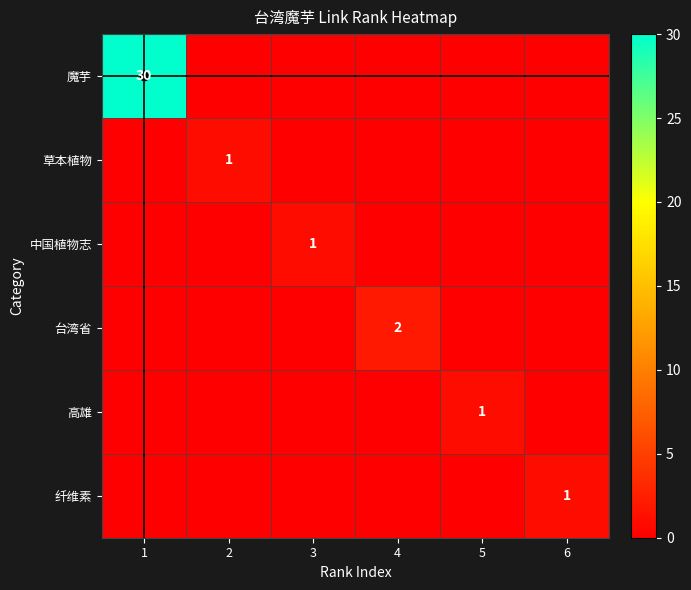

List the series in order of their peak value, lowest first.

草本植物, 中国植物志, 高雄, 纤维素, 台湾省, 魔芋